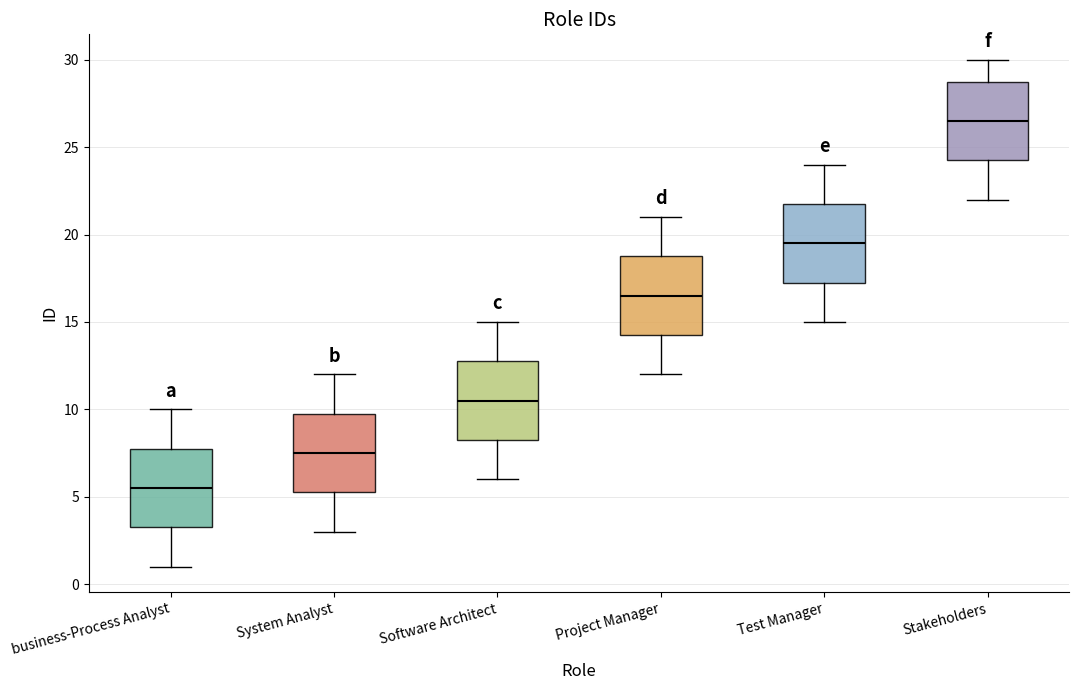

Where does the lower whisker of the box for business-Process Analyst end on the y-axis? The values are not printed on the chart, so give them approximately, as read against the axis.

1.0